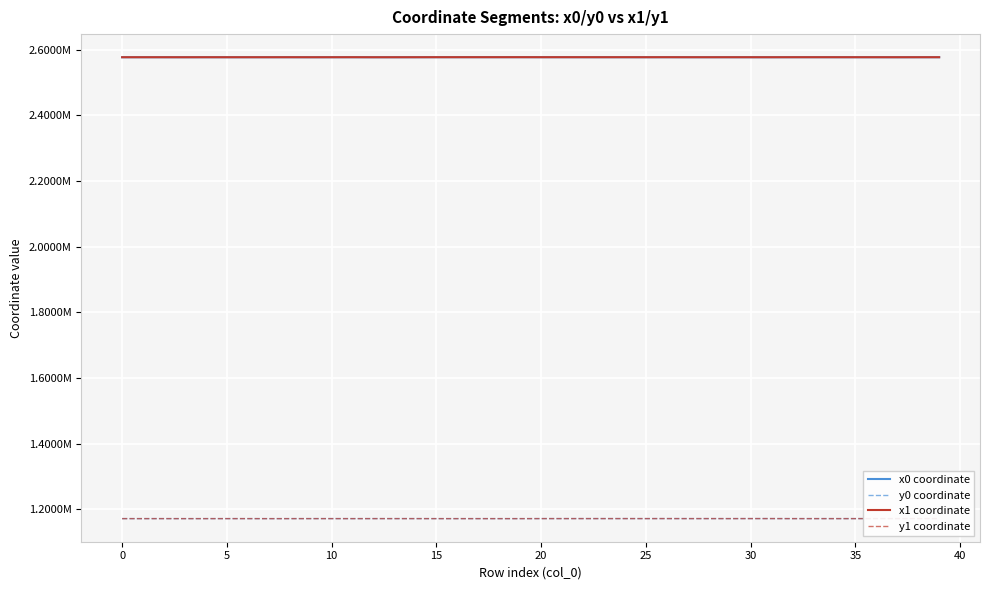

What is the difference between the y0 coordinate values at 17 and 5?

3.9